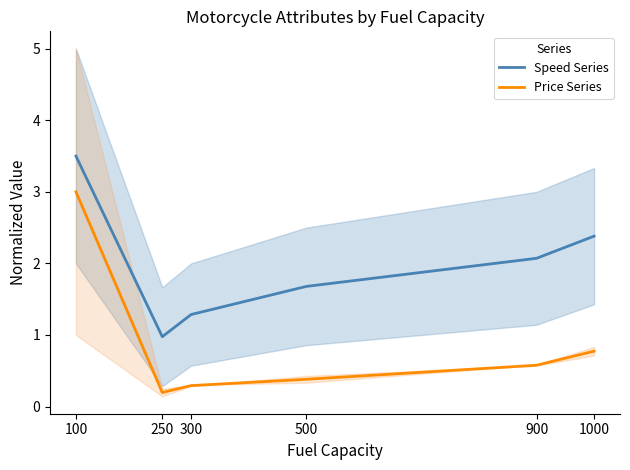

What are all the series names shown in the legend?

Speed Series, Price Series